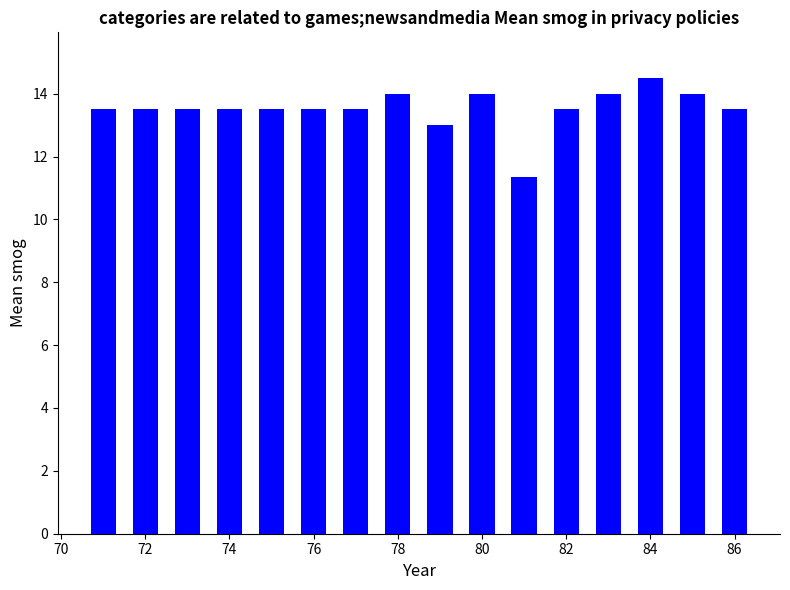

Reading left to right, extract all data points from this chart.

13.5	13.5	13.5	13.5	13.5	13.5	13.5	14.0	13.0	14.0	11.3	13.5	14.0	14.5	14.0	13.5